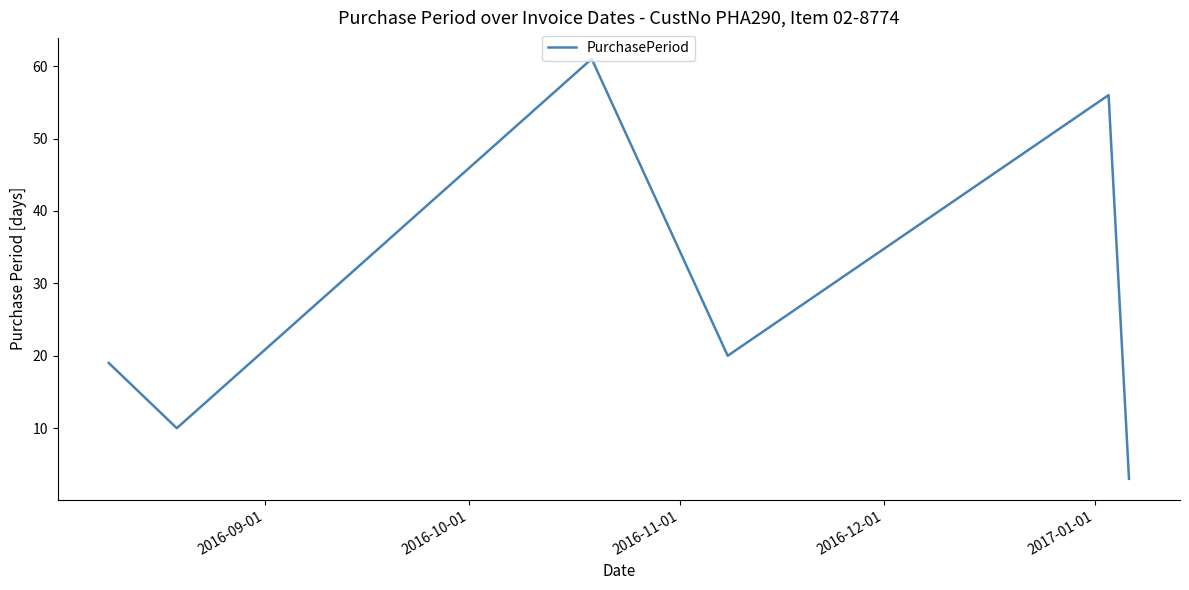

Reading left to right, what are all the values shown in this chart?

19	10	61	20	56	3